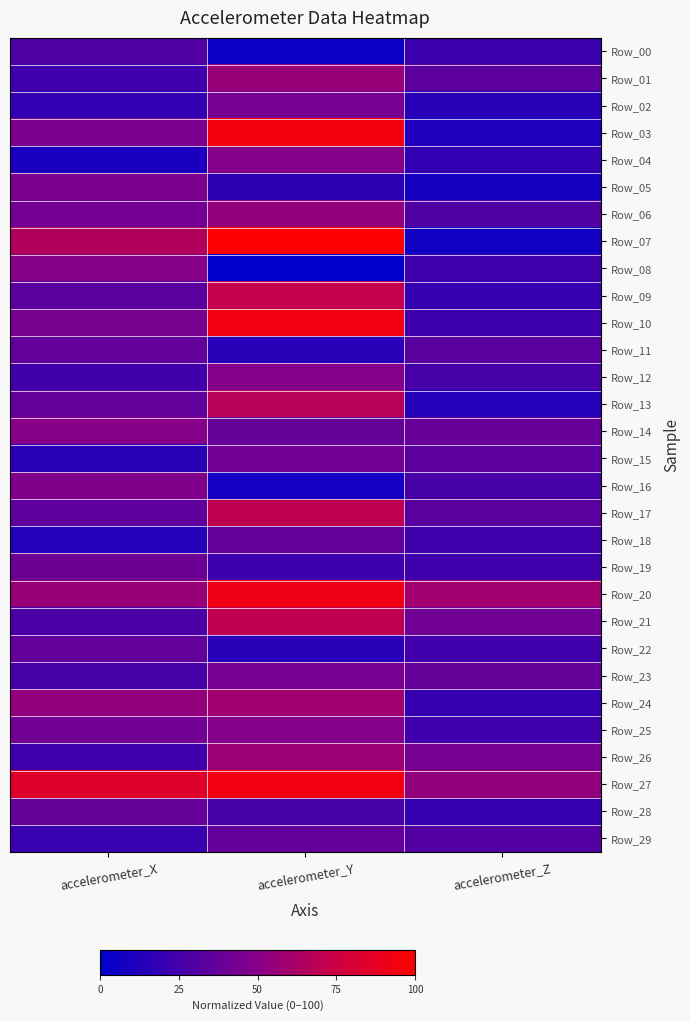

Which label corresponds to the largest value in the chart?

accelerometer_Y